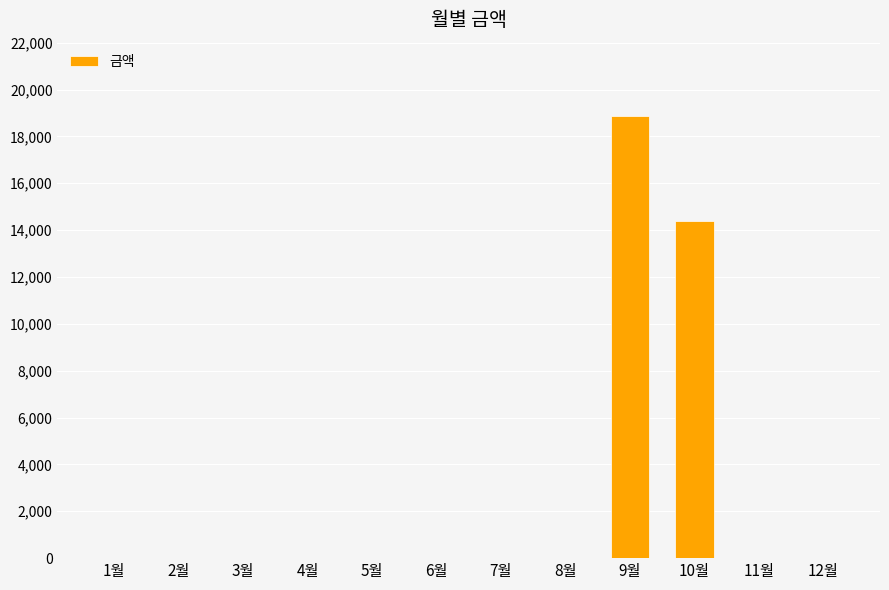

At which label is the value closest to 9445?

10월